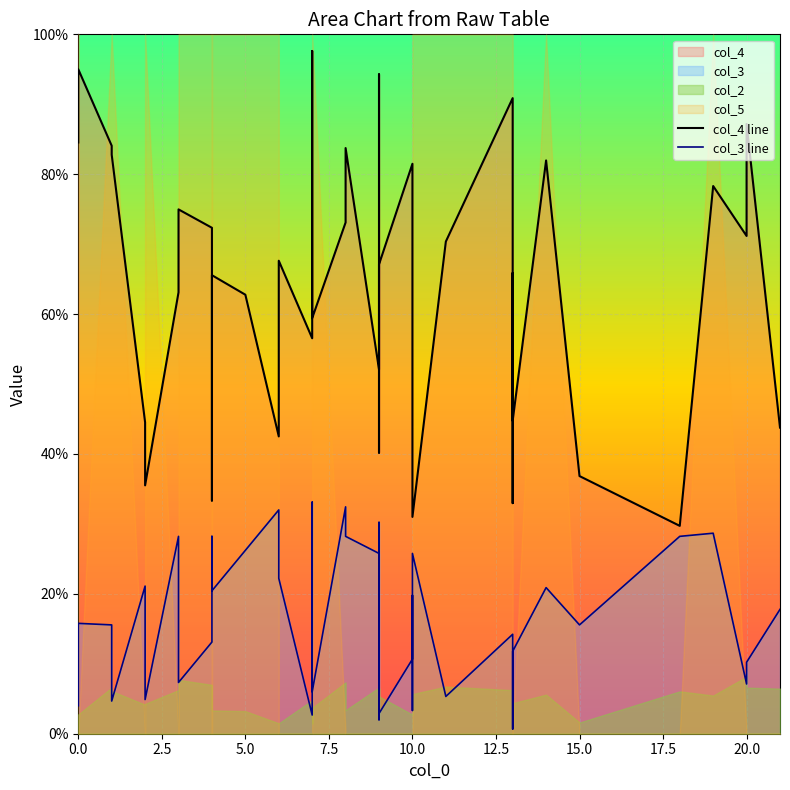

At 20.0, list the series in order from smallest to largest.

col_3 line, col_4 line